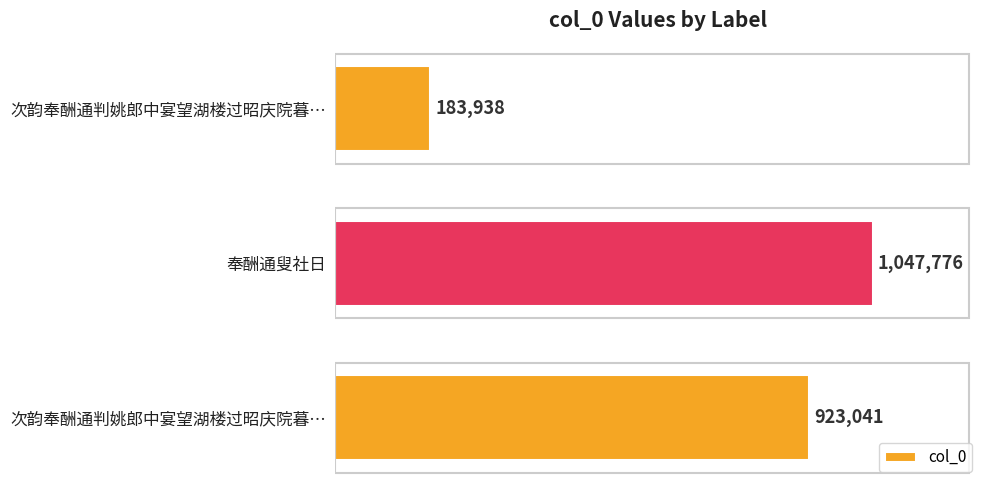

Does the chart contain any negative values?

No